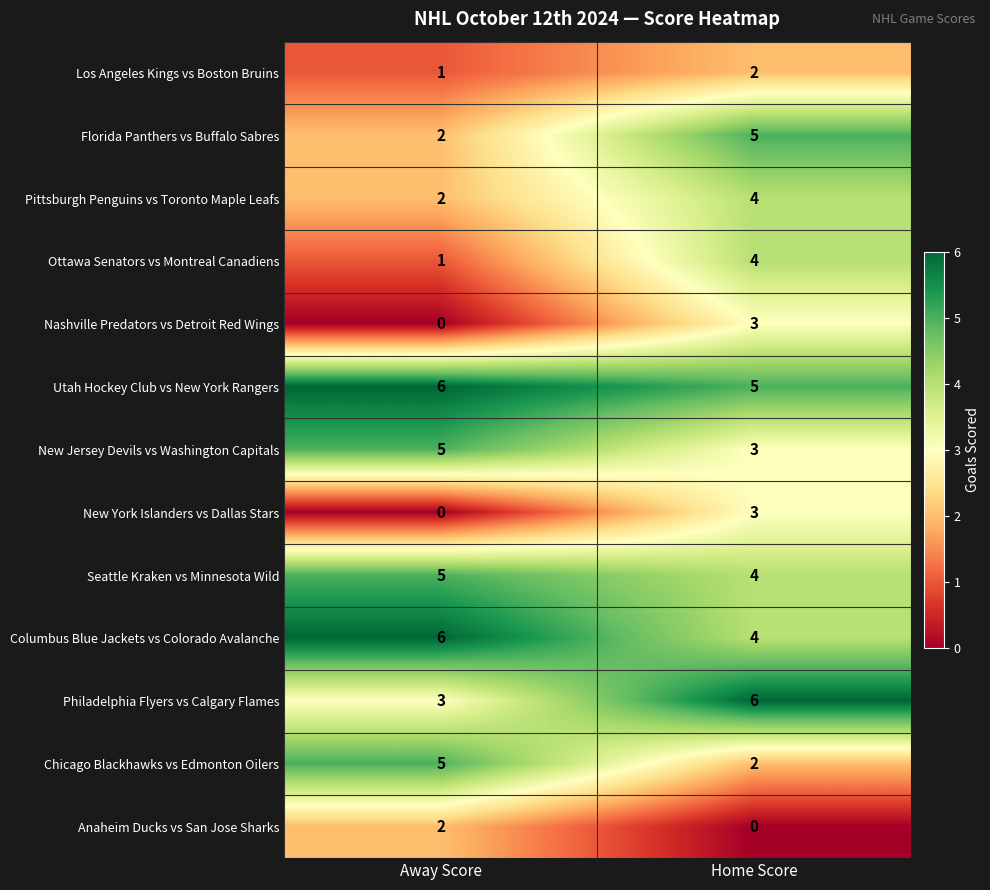

What is the total value across all series at Home Score?

45